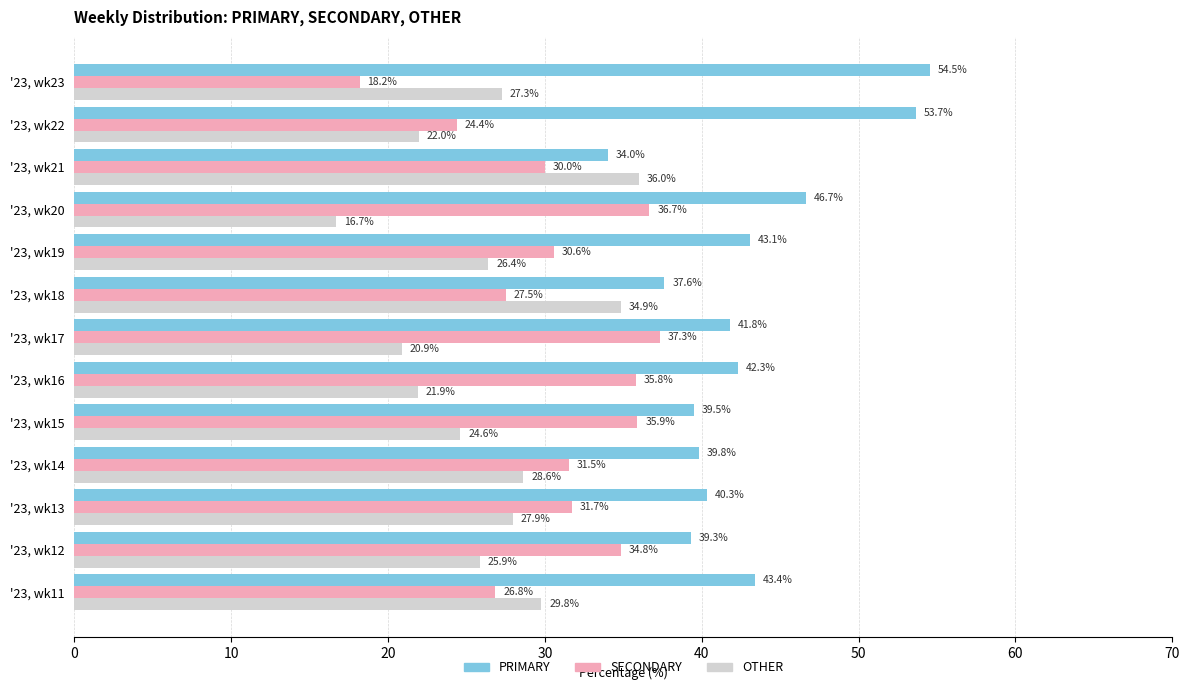

At how many categories does at least one series exceed 33?

13